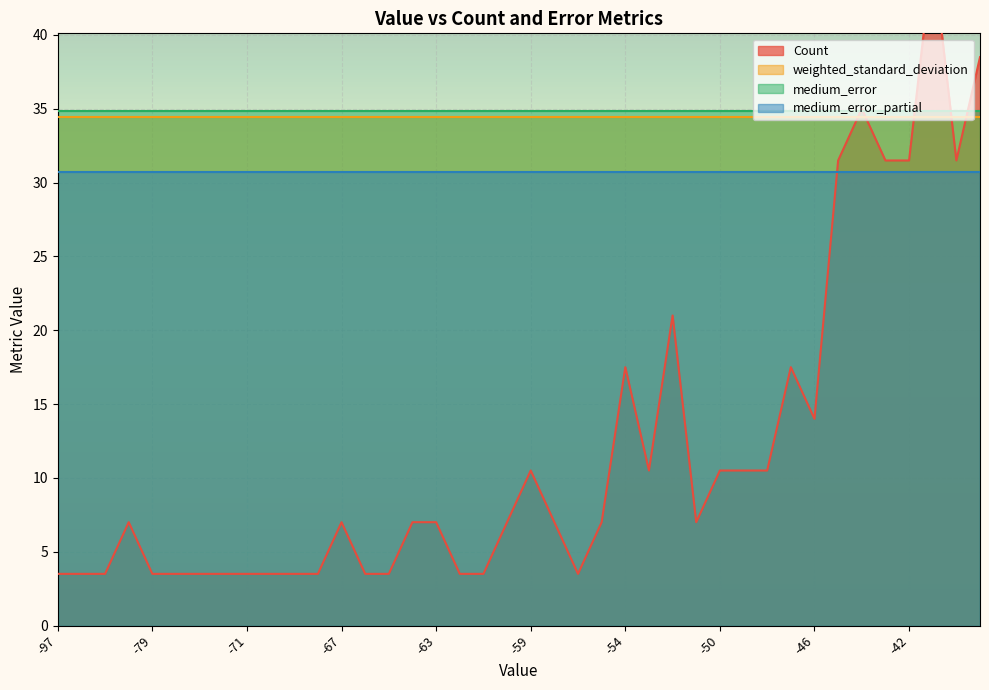

How many interior local valleys does the Count series have?

5